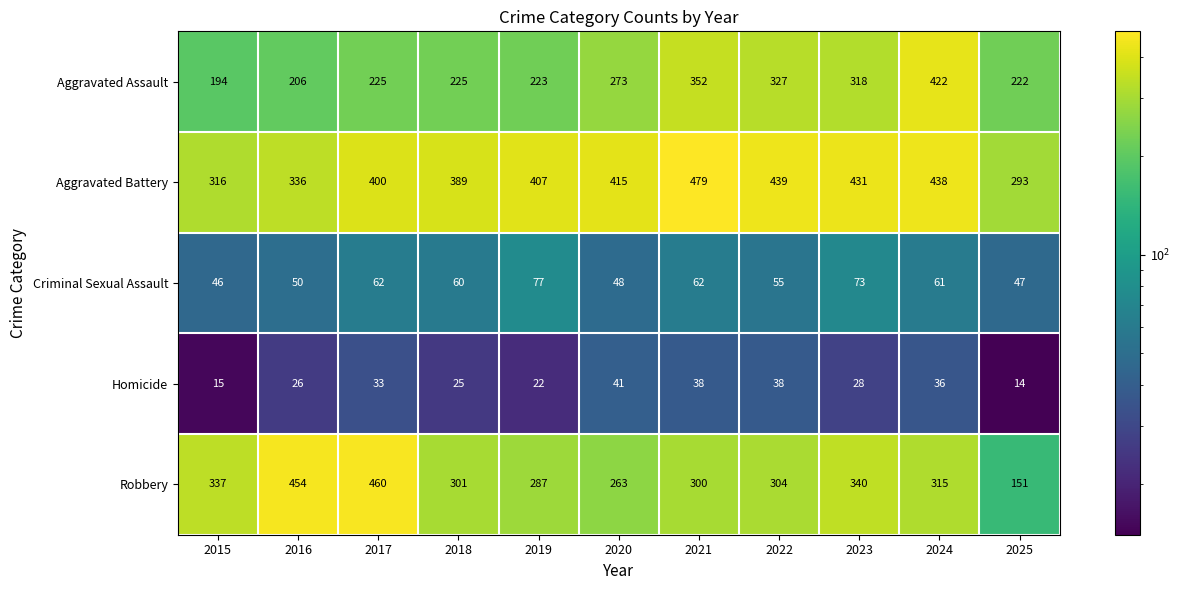

What is the sum of all Homicide values?

316